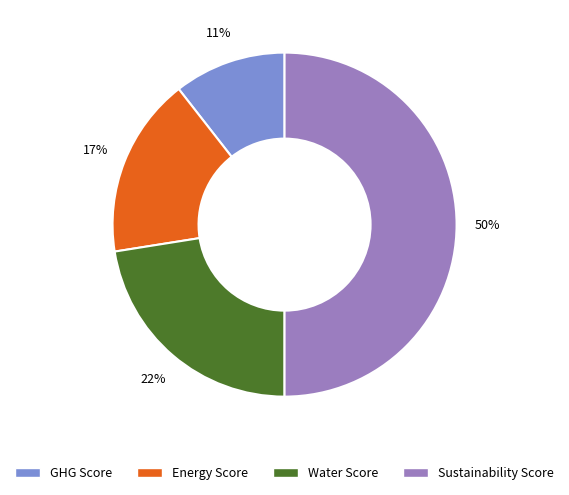

To the nearest percent, what is the average slice percentage?

25%